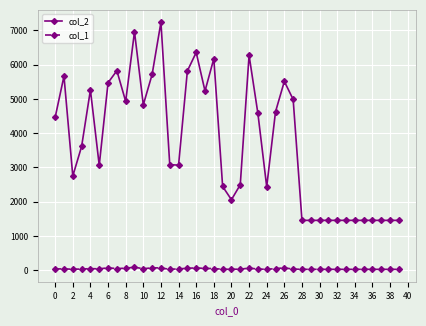

Rank the series by their maximum value, from lowest to highest.

col_1, col_2